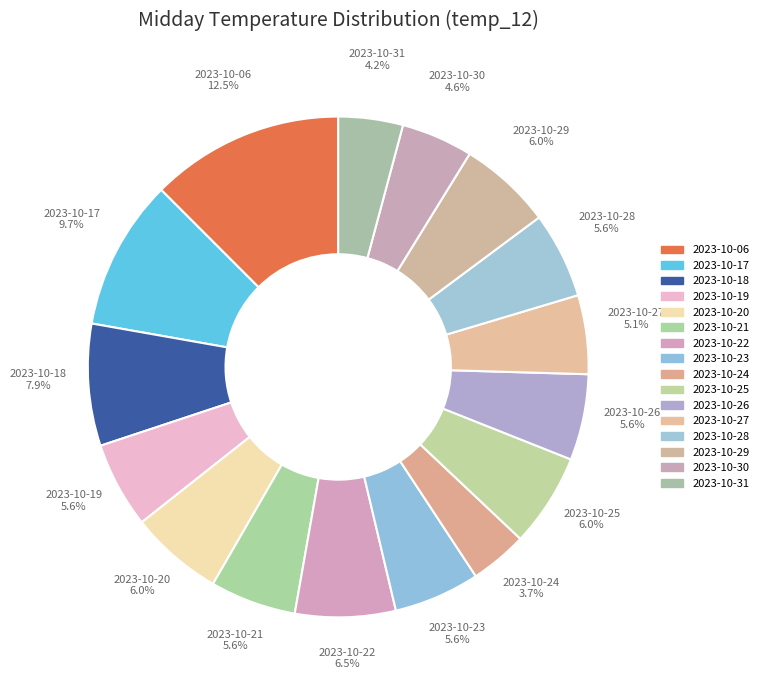

What is the largest slice in the pie chart?

2023-10-06